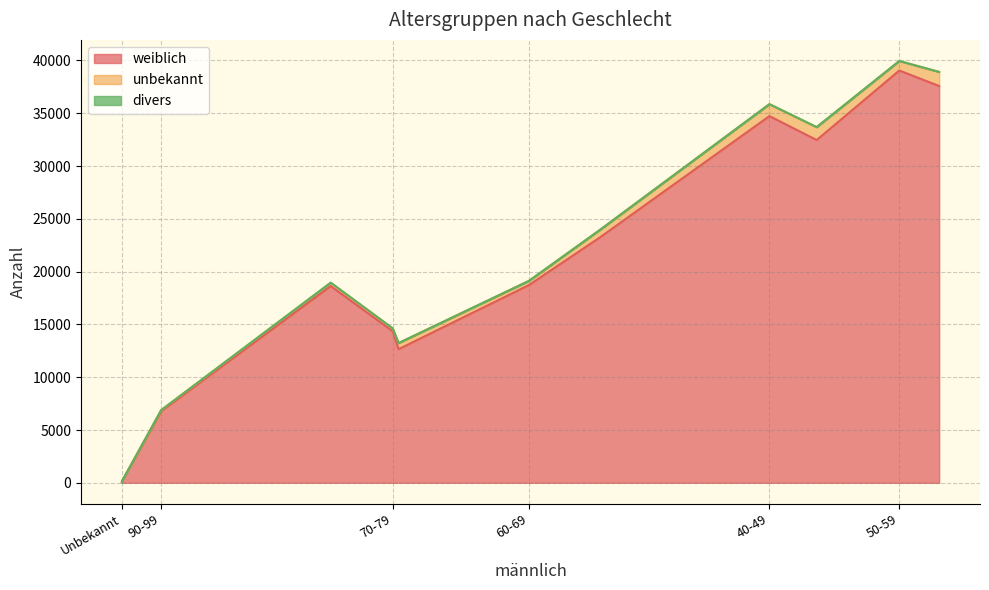

Which series has the largest total across all categories?

weiblich